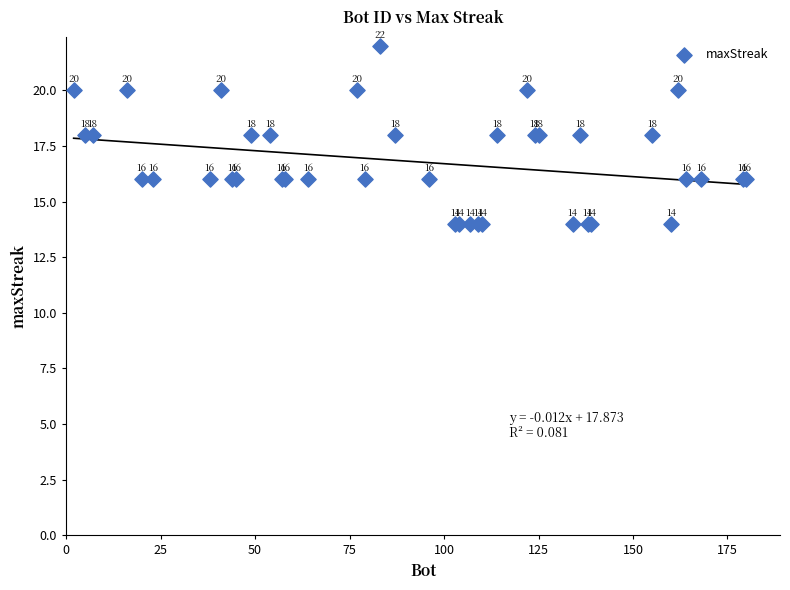

What Y value in the scatter plot is closest to 18?

18